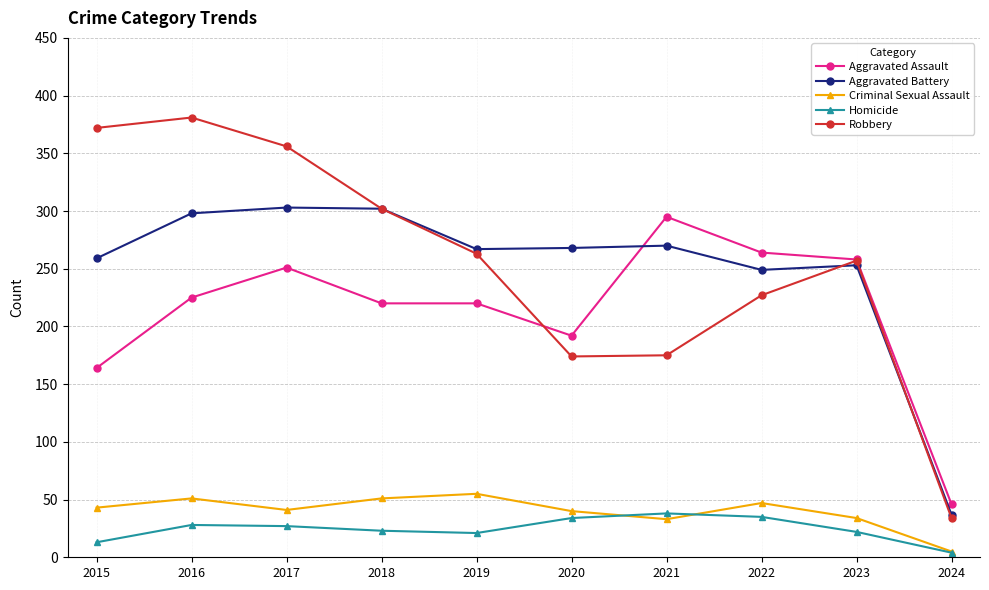

What is the difference between the Aggravated Assault values at 2022 and 2015?

100